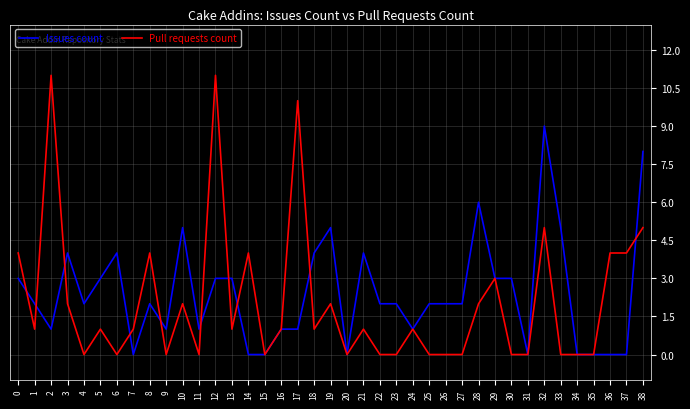

Which series has the widest spread of values?

Pull requests count